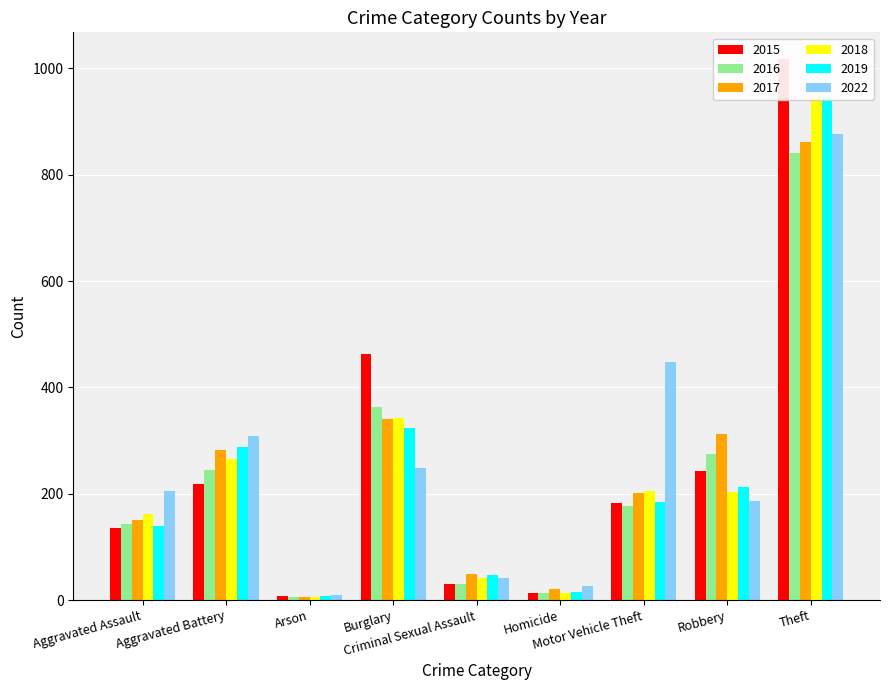

What is the value of the 2019 bar at the 6th from the left?

15